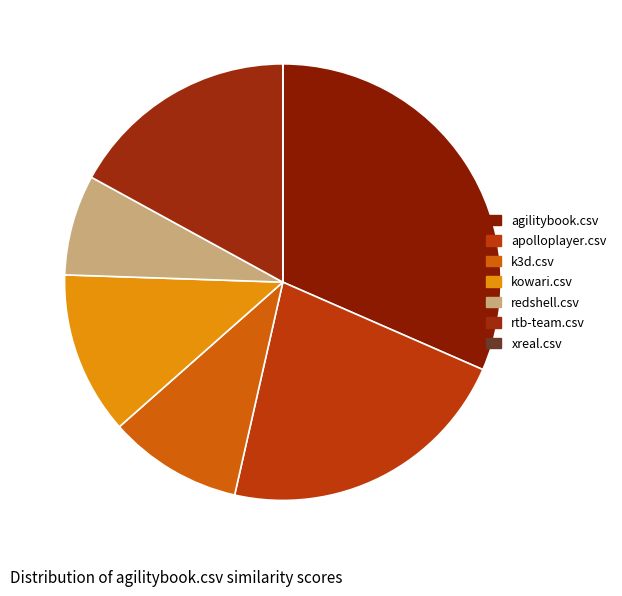

Combined, do rtb-team.csv and agilitybook.csv account for over 50%?

No